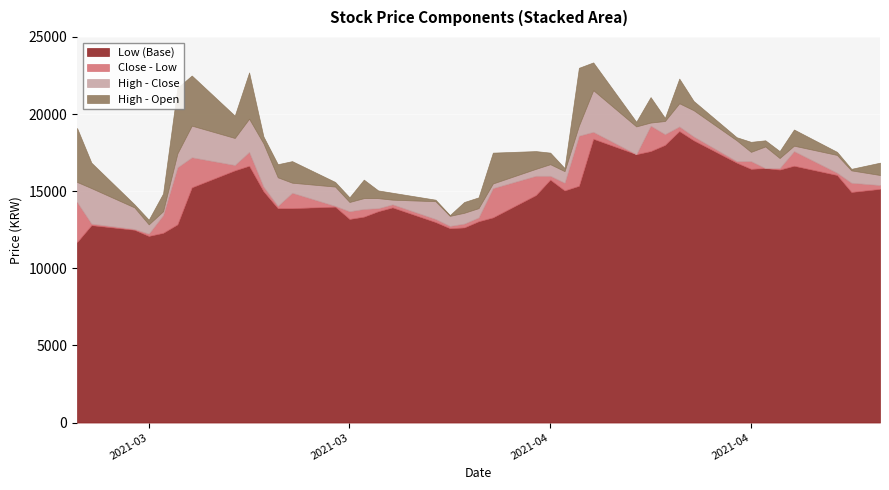

Reading left to right, transcribe all the data shown in this chart.

Low: 11700	12800	12500	12100	12300	12850	15250	16350	16650	15000	13900	13900	14000	13200	13350	13700	13950	13000	12600	12650	13050	13300	14750	15750	15050	15350	18400	17400	17600	18000	18900	18300	16850	16450	16500	16400	16650	16050	14950	15150
Close: 14300	12900	12550	12250	13450	16550	17200	16700	17550	15300	14050	14900	14050	13700	13850	13900	14150	13200	12750	12900	13300	15200	16000	16000	15550	18600	18850	17400	19250	18700	19200	18550	16950	16950	16500	16500	17600	16200	15550	15400
High: 15600	15200	13950	12850	13700	17450	19250	18450	19700	18100	15900	15550	15300	14300	14550	14550	14450	14350	13400	13600	13900	15500	16450	16750	16300	19250	21550	19200	19450	19550	20700	20250	18300	17550	17900	17150	17950	17350	16350	16050
Open: 12100	13550	13750	12550	12550	13200	16000	17000	16700	17650	15050	14150	15000	14000	13350	14050	14000	14250	13350	12900	13200	13500	15300	16000	16100	15500	19750	18900	17800	19350	19100	19650	18100	16900	17500	16700	16900	17150	16250	15250